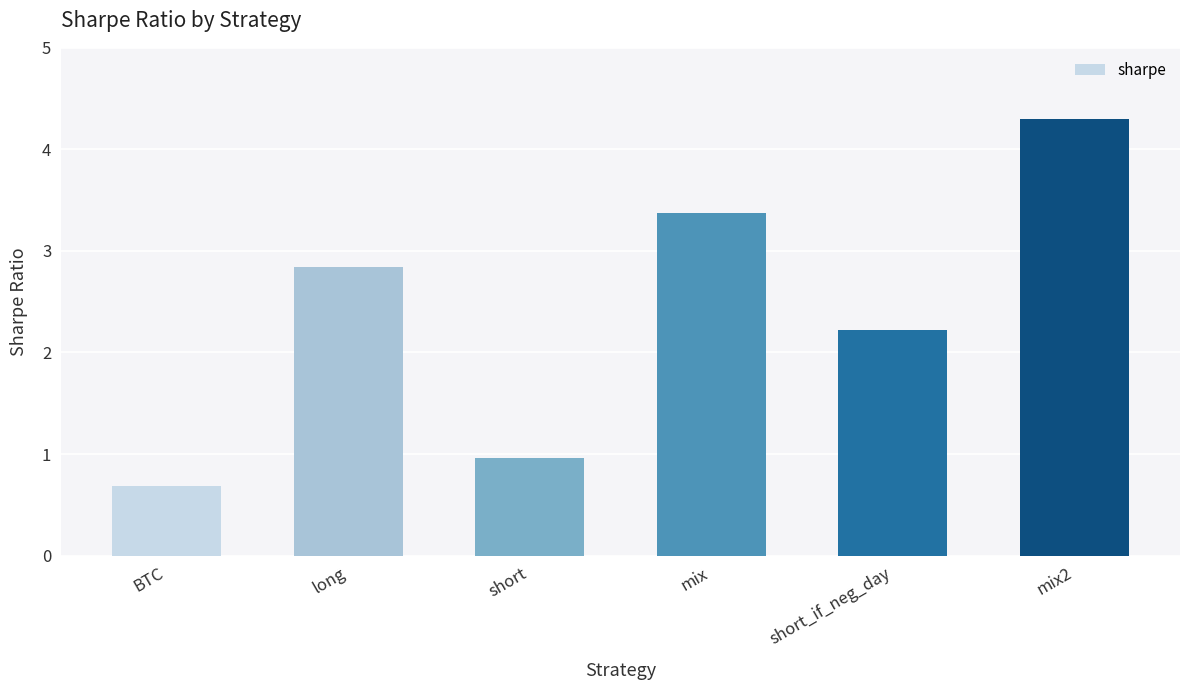

True or false: the data shows 0.7 at BTC.

True